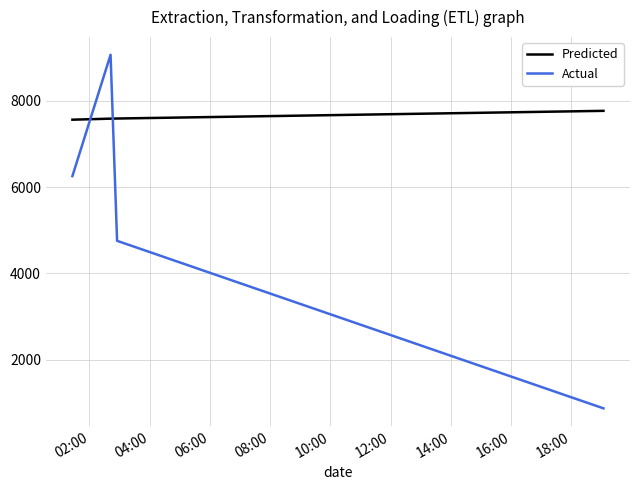

How many interior local peaks does the Actual series have?

1